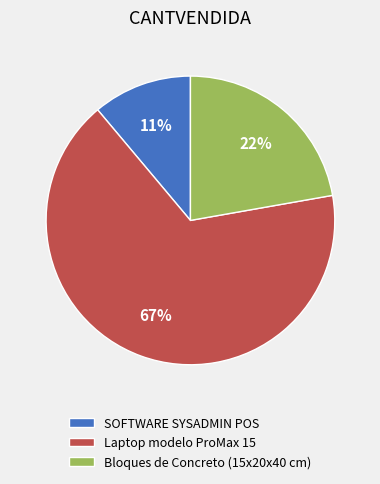

What is the majority slice?

Laptop modelo ProMax 15